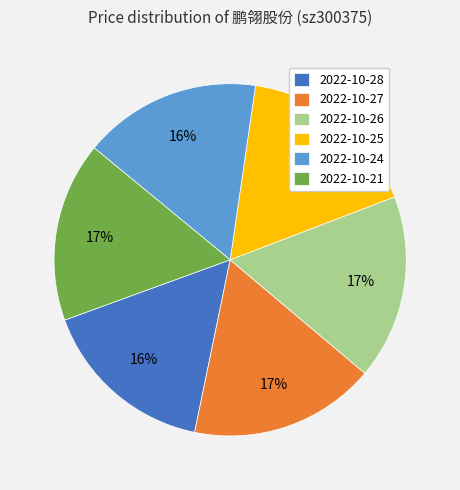

Does any single category account for the majority?

No